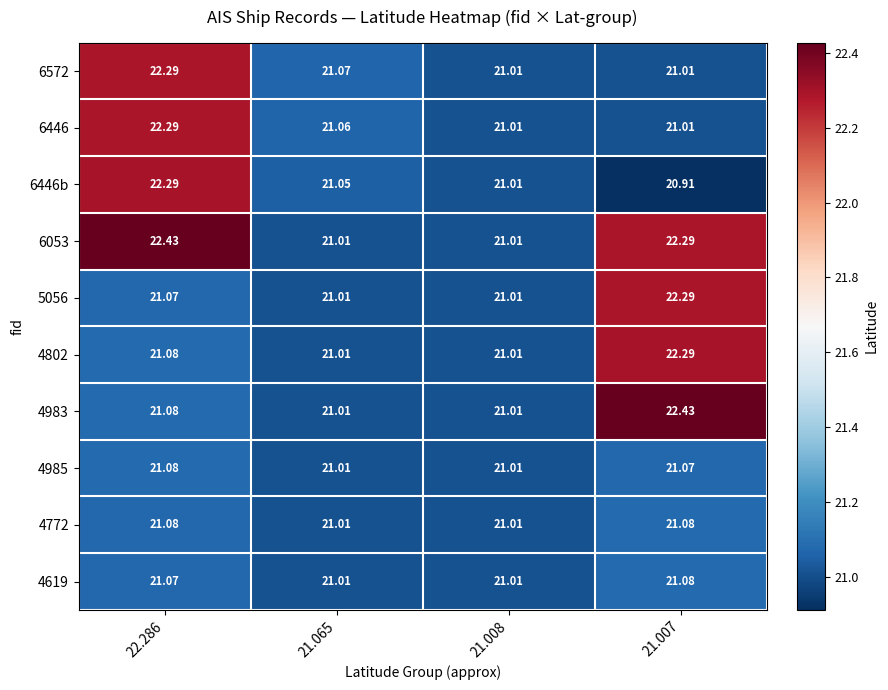

Reading right to left, list all the values displayed in this chart.

6572: 21.007=21.0	21.008=21.0	21.065=21.1	22.286=22.3
6446: 21.007=21.0	21.008=21.0	21.065=21.1	22.286=22.3
6446b: 21.007=20.9	21.008=21.0	21.065=21.1	22.286=22.3
6053: 21.007=22.3	21.008=21.0	21.065=21.0	22.286=22.4
5056: 21.007=22.3	21.008=21.0	21.065=21.0	22.286=21.1
4802: 21.007=22.3	21.008=21.0	21.065=21.0	22.286=21.1
4983: 21.007=22.4	21.008=21.0	21.065=21.0	22.286=21.1
4985: 21.007=21.1	21.008=21.0	21.065=21.0	22.286=21.1
4772: 21.007=21.1	21.008=21.0	21.065=21.0	22.286=21.1
4619: 21.007=21.1	21.008=21.0	21.065=21.0	22.286=21.1